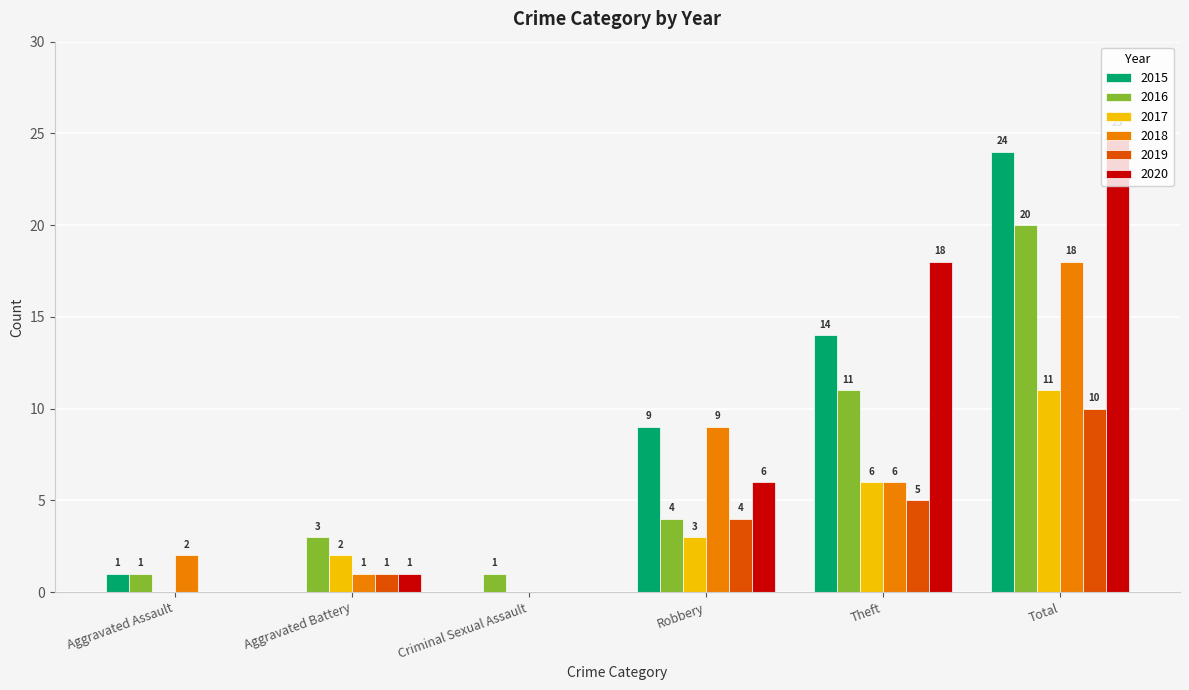

What is the difference between the 2016 values at Aggravated Assault and Theft?

10